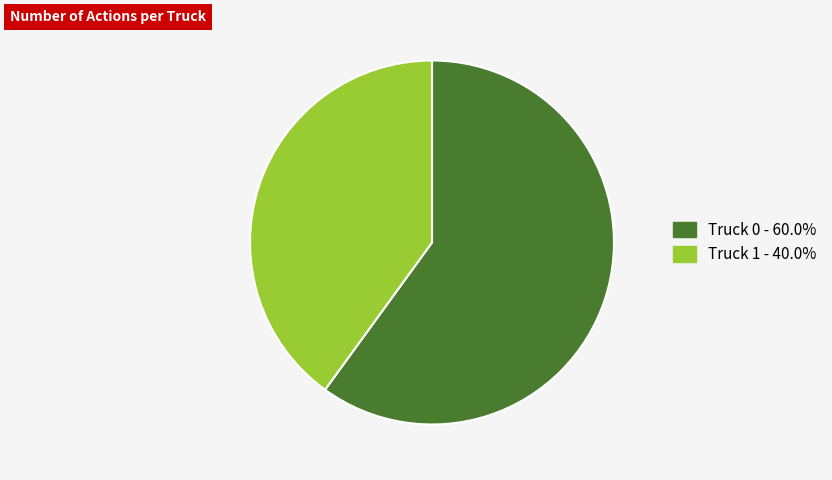

Which slice is the largest?

Truck 0